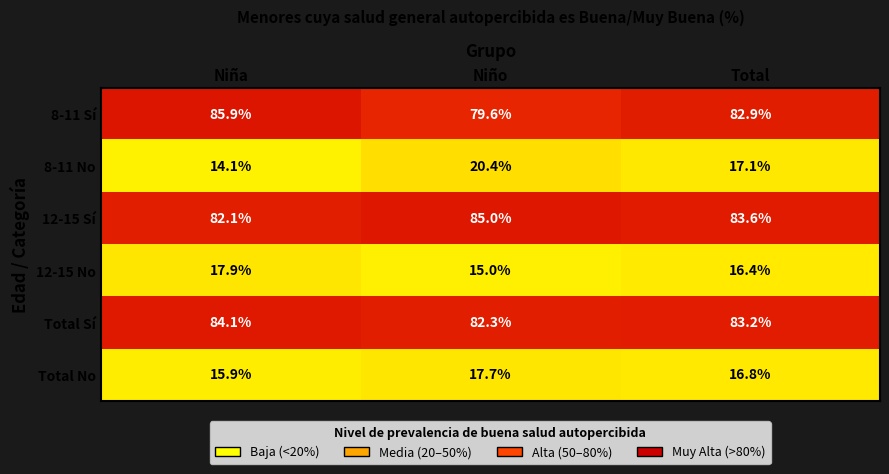

What is the spread (max minus min) of values at Niña?

71.8